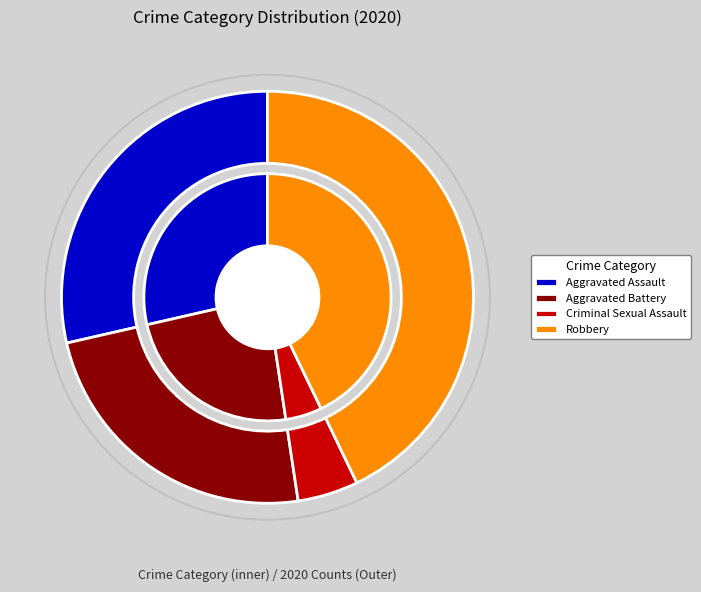

What percentage is the Robbery slice, to the nearest percent?

43%